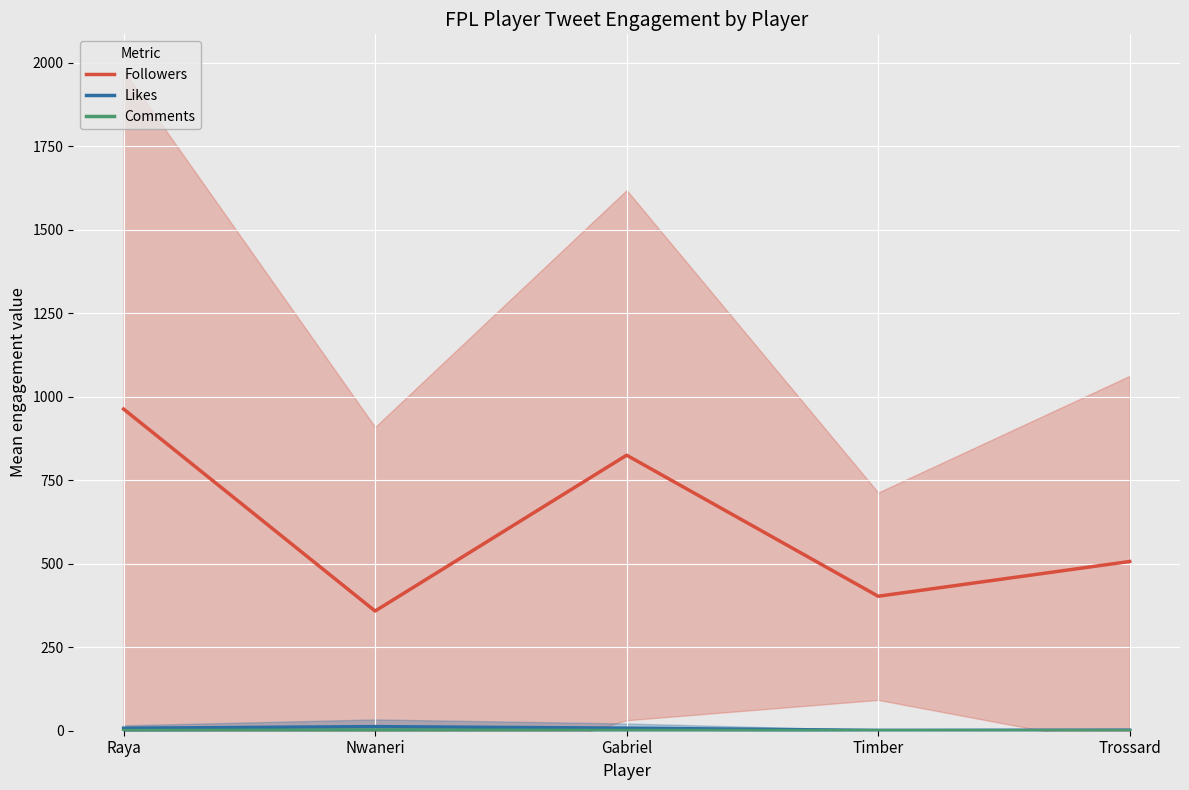

Is the value of Followers at Trossard greater than the value of Comments at Timber?

Yes